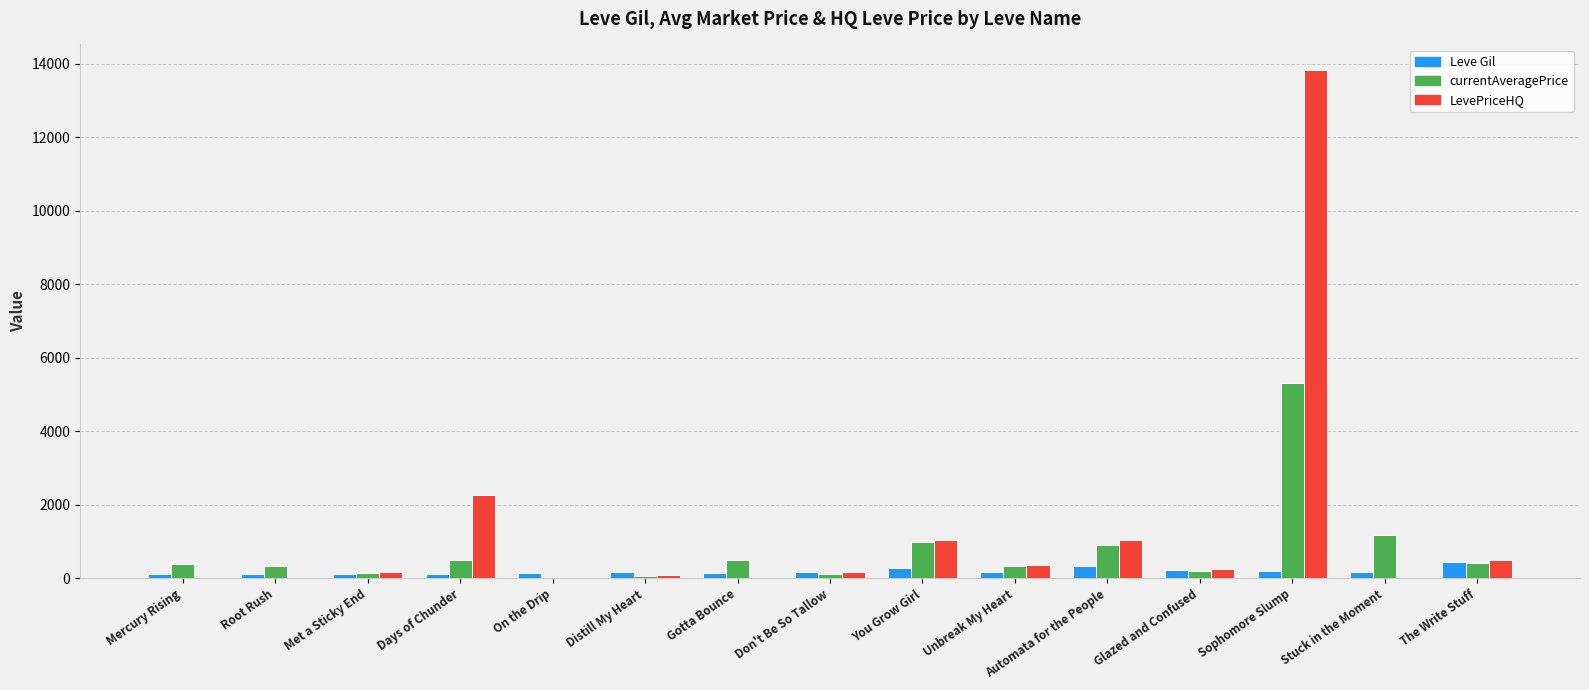

Between Mercury Rising and Days of Chunder, which series saw the biggest shift?

LevePriceHQ